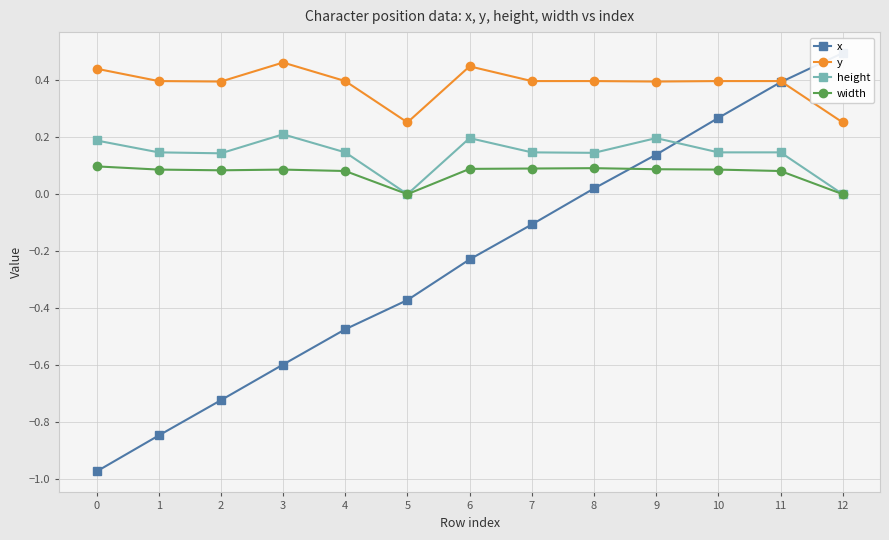

The value of y at 5 is 0.3. True or false?

True